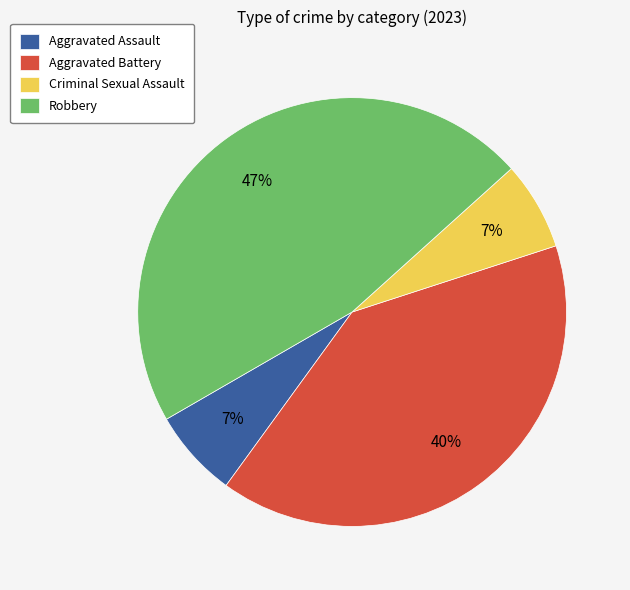

What percentage is the Aggravated Assault slice, to the nearest percent?

7%